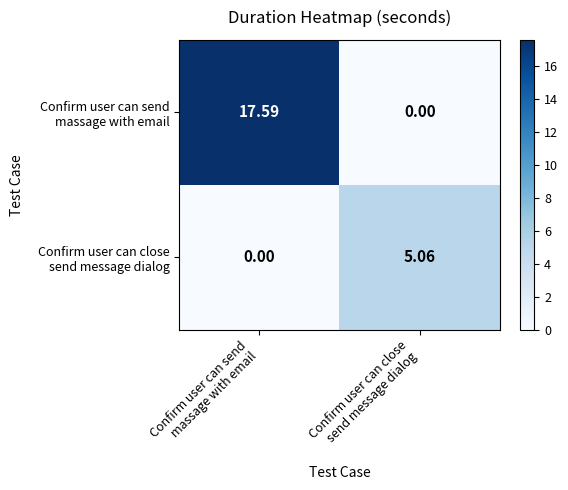

Which series changed the most between Confirm user can send massage with email and Confirm user can close send message dialog?

Confirm user can send massage with email